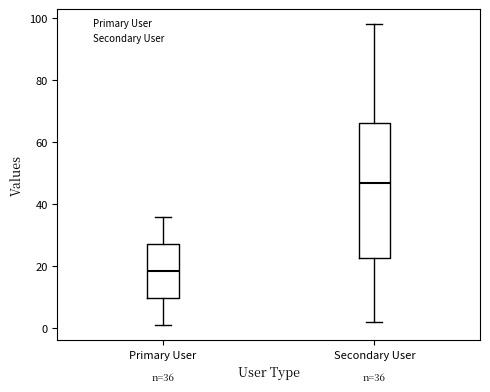

Which box is the tallest, from its lower edge to its upper edge?

Secondary User